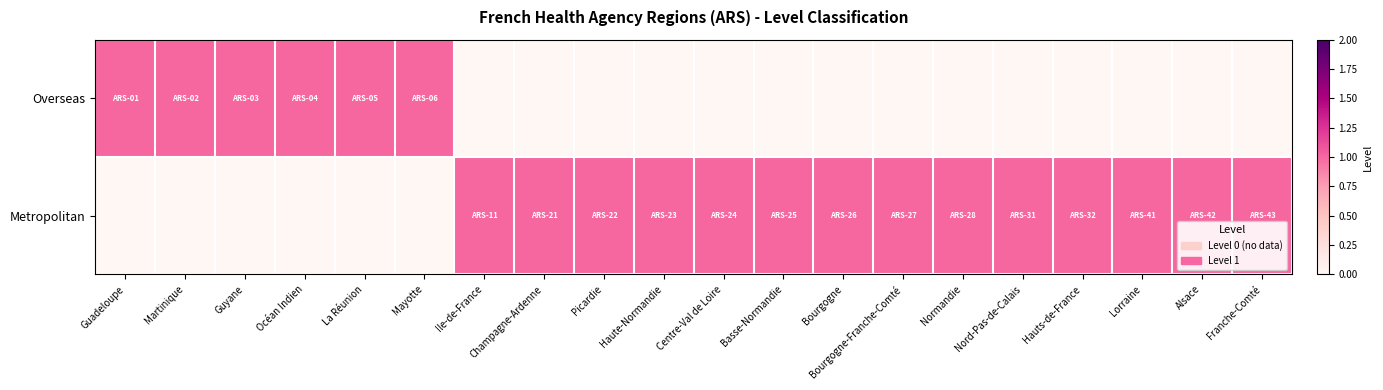

At how many categories does at least one series exceed 0?

20